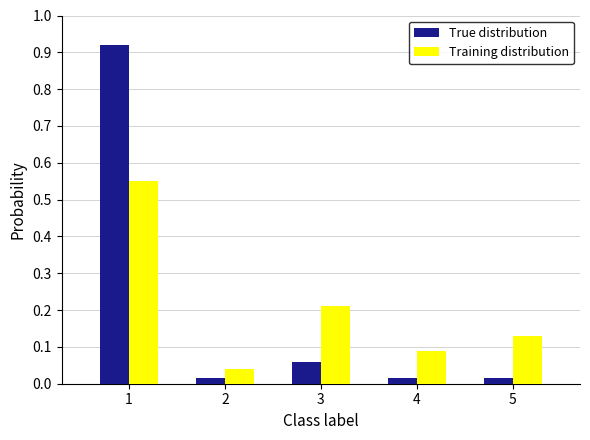

At how many categories does at least one series exceed 0?

5